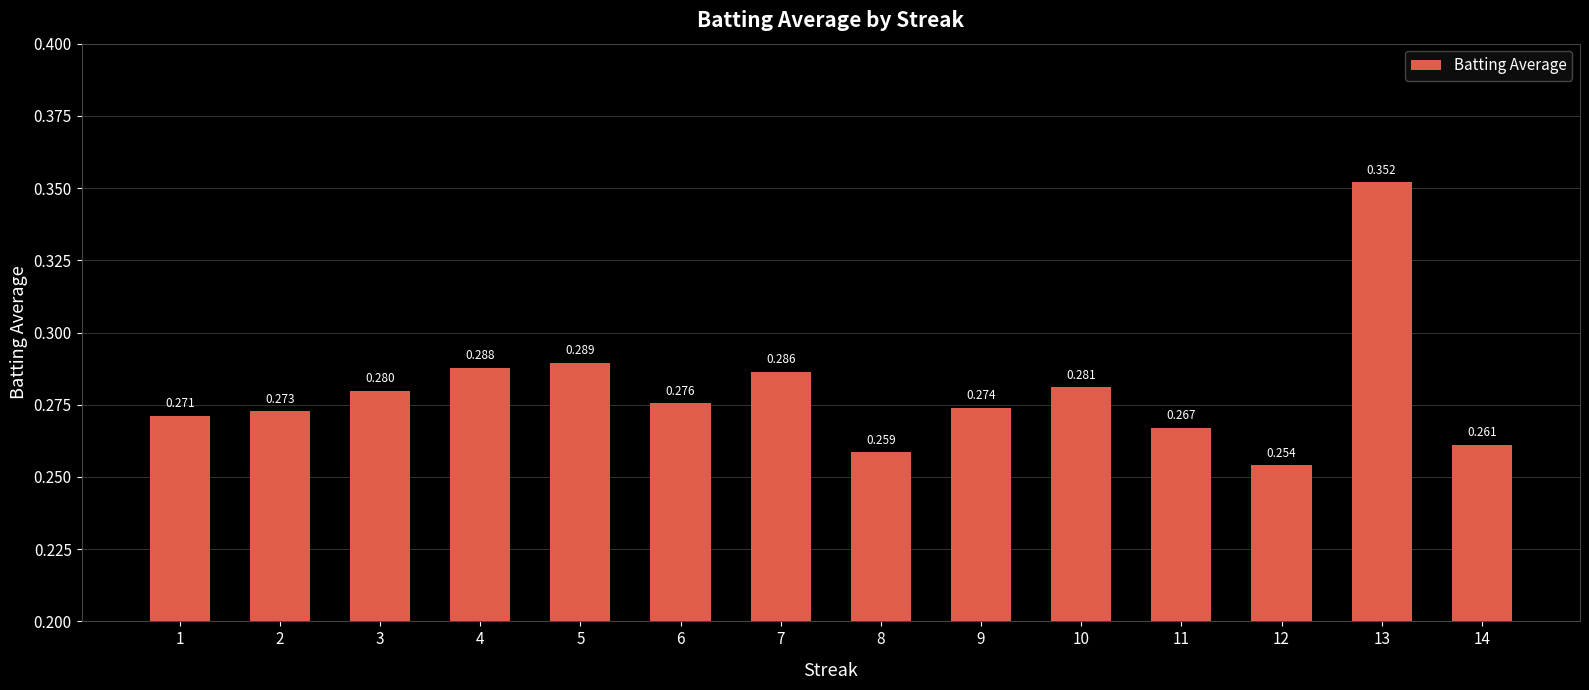

What is the smallest value displayed?

0.3